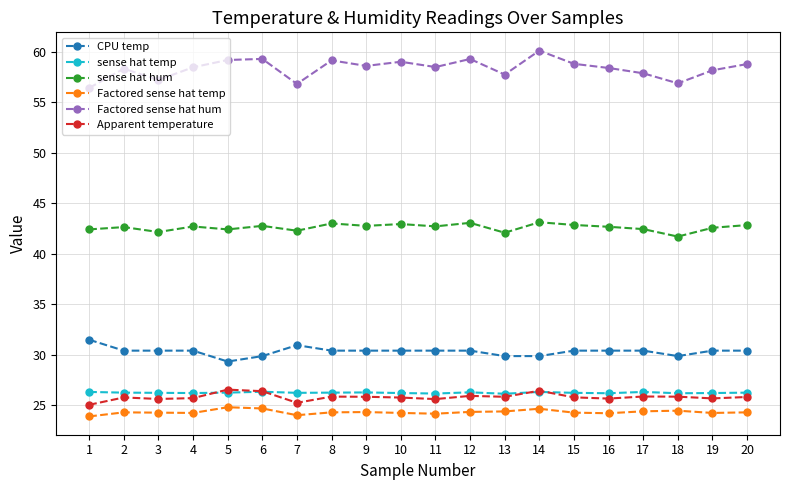

What is the value of the sense hat hum point at the 5th from the left?

42.4